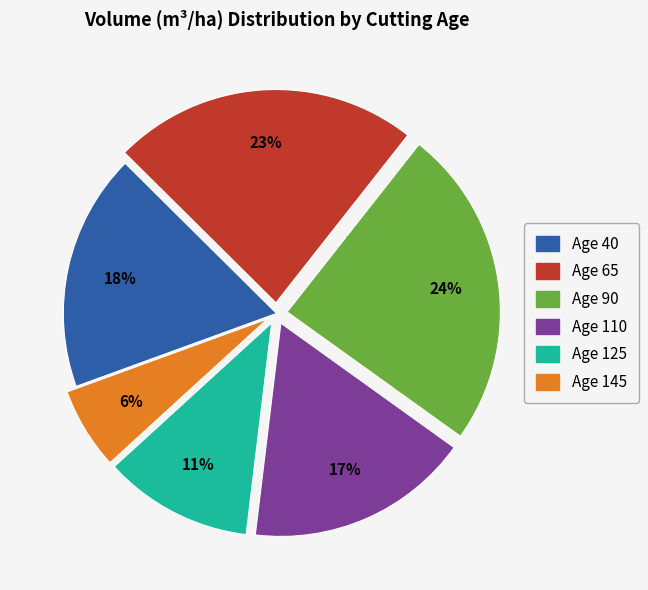

Combined, do Age 40 and Age 65 account for over 50%?

No